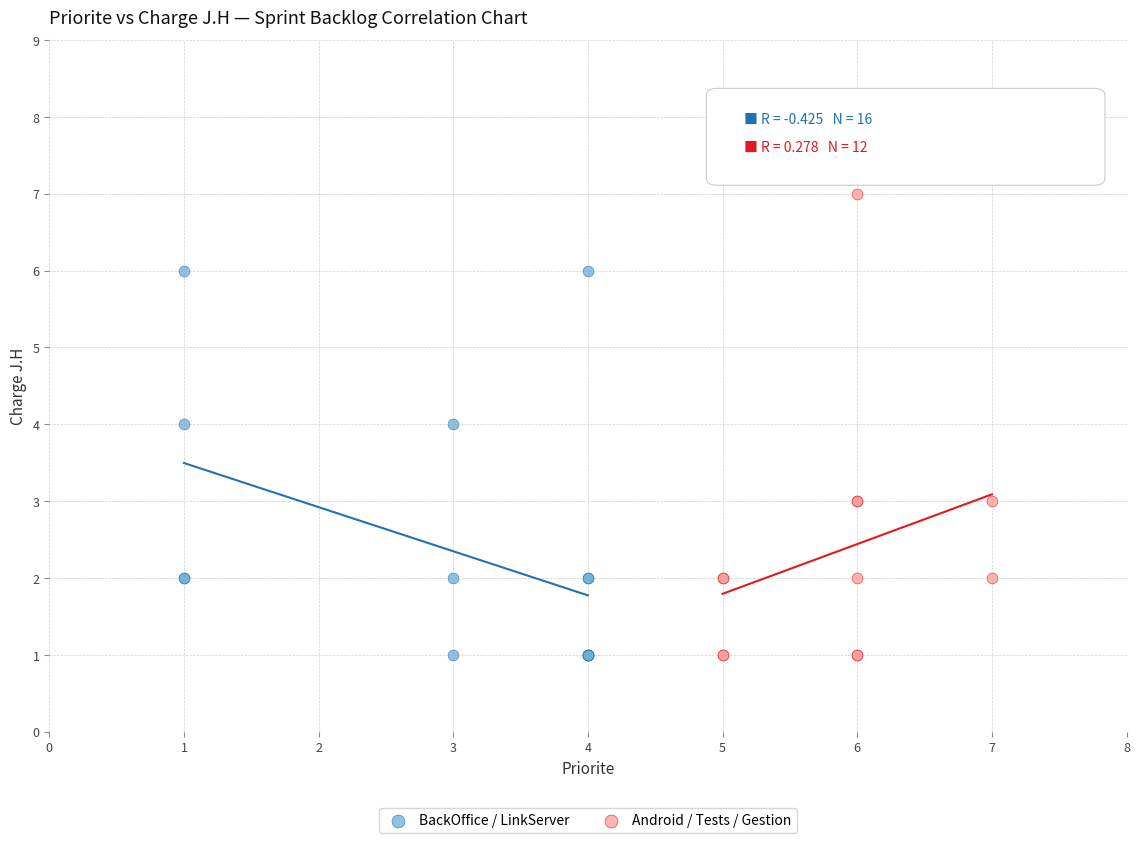

Which series reaches the maximum Y coordinate?

Android / Tests / Gestion